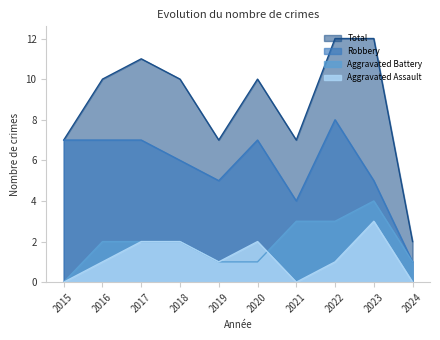

What is the value of the Aggravated Battery point at the 8th from the left?

3